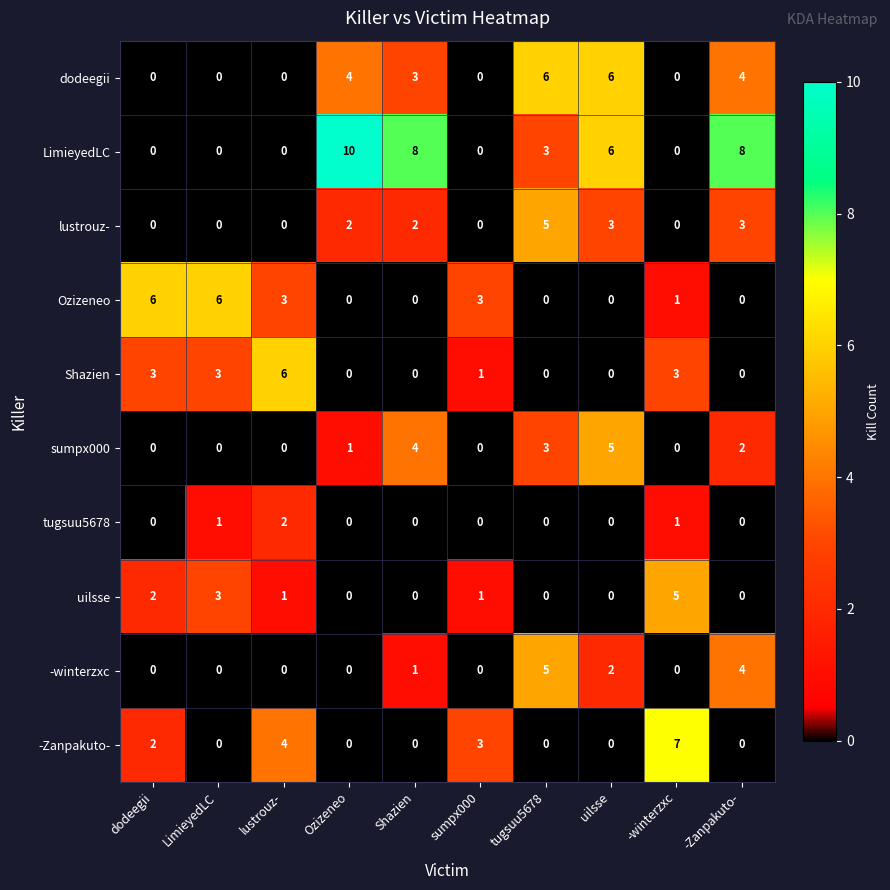

Is it true that -winterzxc equals 4 at -Zanpakuto-?

True